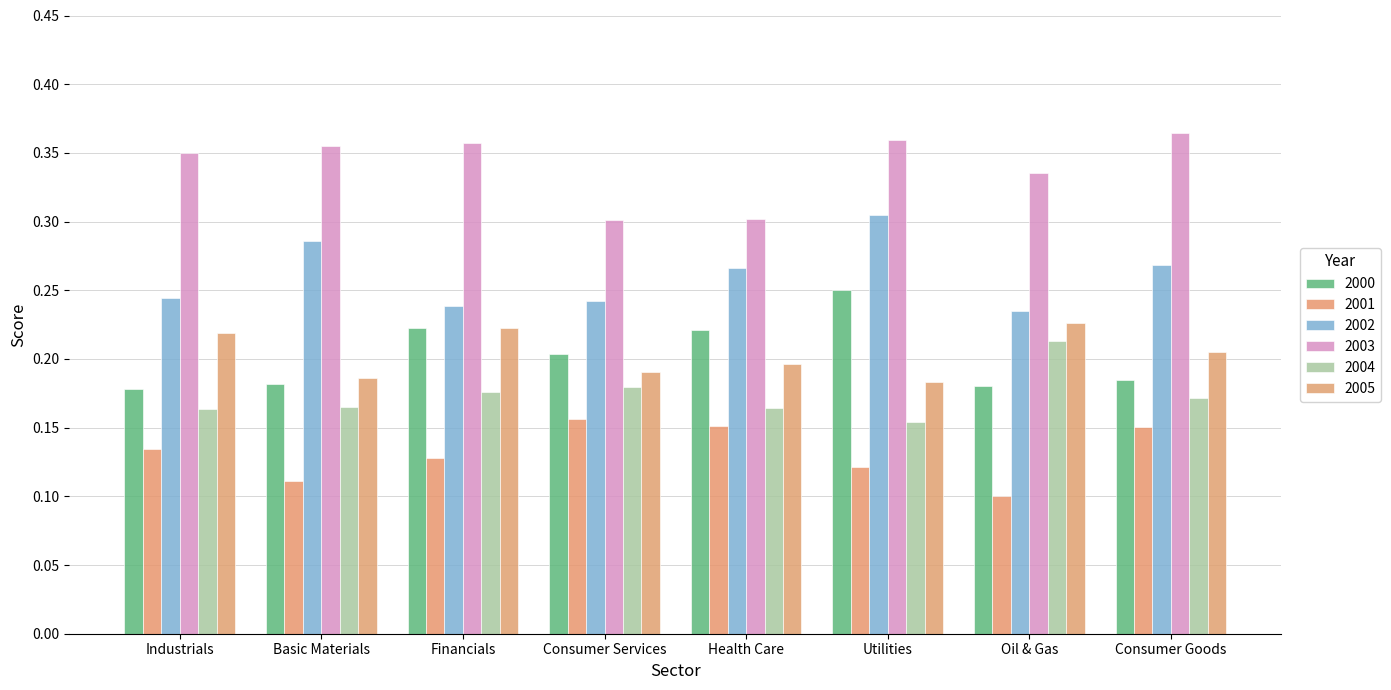

Reading left to right, list all the values displayed in this chart.

2000: Industrials=0.2	Basic Materials=0.2	Financials=0.2	Consumer Services=0.2	Health Care=0.2	Utilities=0.3	Oil & Gas=0.2	Consumer Goods=0.2
2001: Industrials=0.1	Basic Materials=0.1	Financials=0.1	Consumer Services=0.2	Health Care=0.2	Utilities=0.1	Oil & Gas=0.1	Consumer Goods=0.2
2002: Industrials=0.2	Basic Materials=0.3	Financials=0.2	Consumer Services=0.2	Health Care=0.3	Utilities=0.3	Oil & Gas=0.2	Consumer Goods=0.3
2003: Industrials=0.3	Basic Materials=0.4	Financials=0.4	Consumer Services=0.3	Health Care=0.3	Utilities=0.4	Oil & Gas=0.3	Consumer Goods=0.4
2004: Industrials=0.2	Basic Materials=0.2	Financials=0.2	Consumer Services=0.2	Health Care=0.2	Utilities=0.2	Oil & Gas=0.2	Consumer Goods=0.2
2005: Industrials=0.2	Basic Materials=0.2	Financials=0.2	Consumer Services=0.2	Health Care=0.2	Utilities=0.2	Oil & Gas=0.2	Consumer Goods=0.2